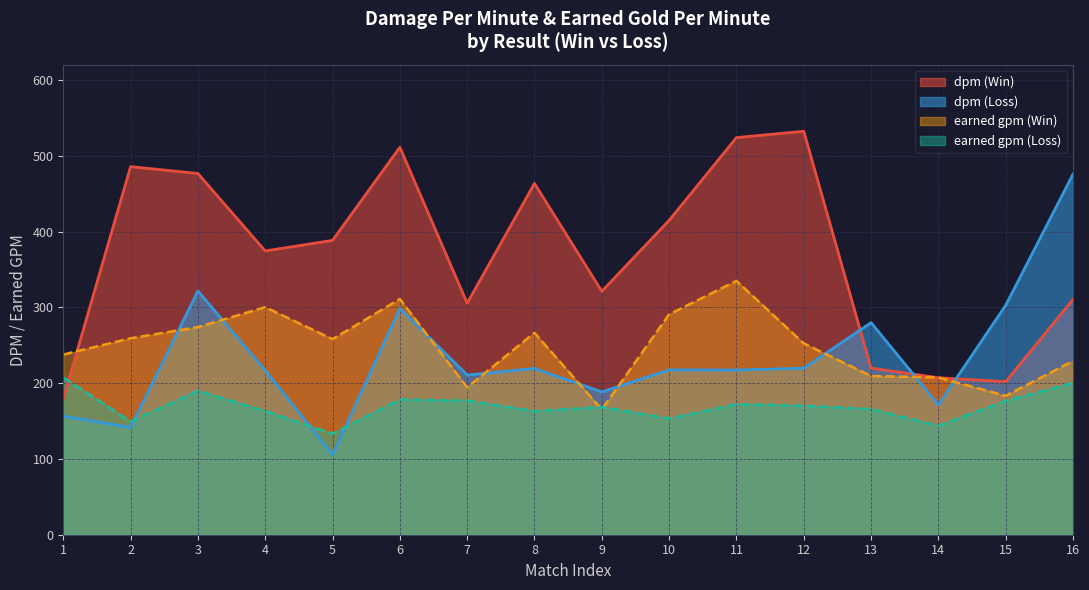

Does the chart have visible grid lines?

Yes